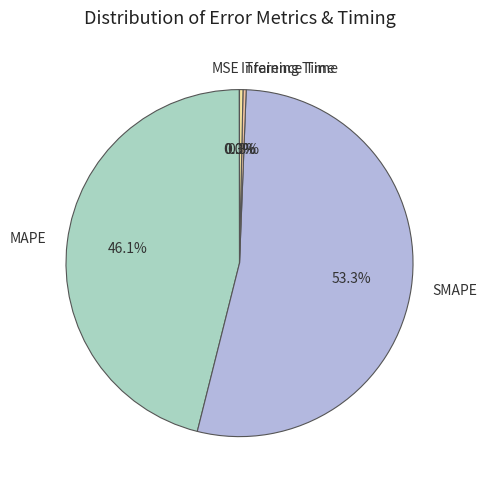

To the nearest percent, what is the difference between the largest and smallest slice percentages?

53%